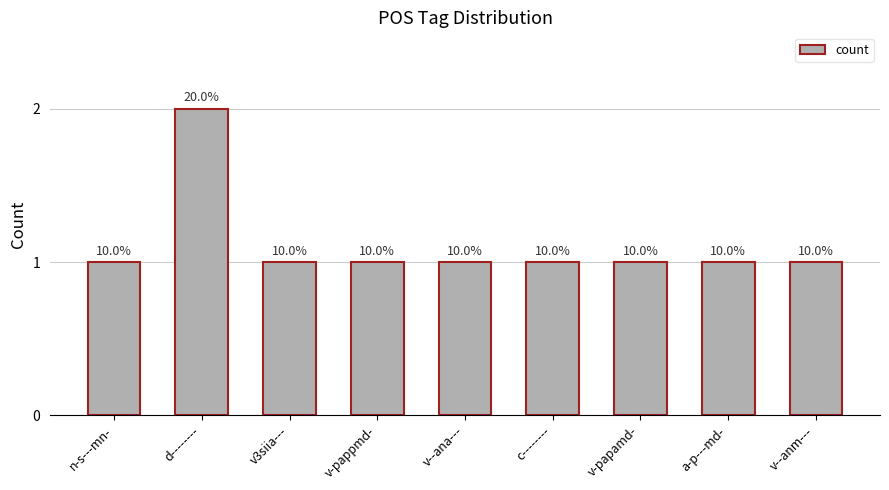

What is the smallest value displayed?

1